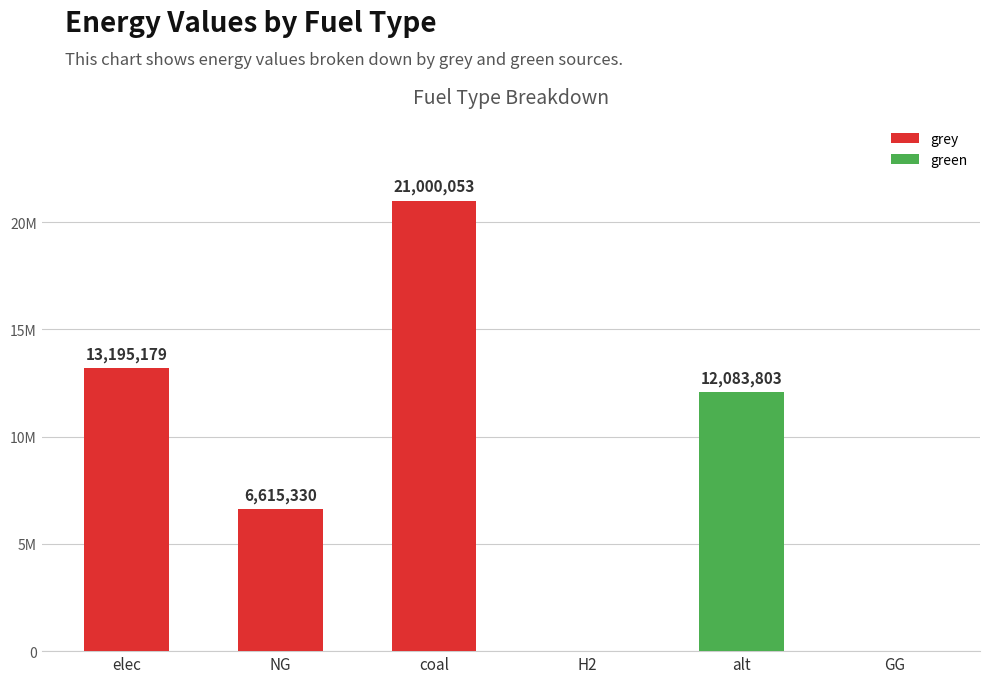

Between H2 and NG, which is larger?

NG